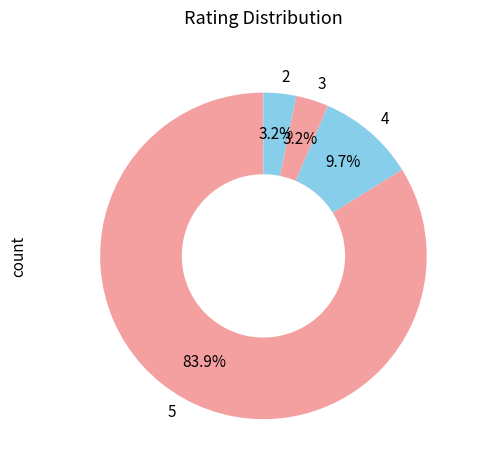

Does 5 account for over 50% of the chart?

Yes